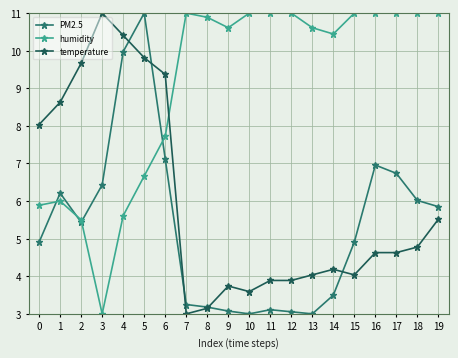

Reading left to right, transcribe all the data shown in this chart.

PM2.5: 0=4.9	1=6.2	2=5.4	3=6.4	4=10.0	5=11.0	6=7.1	7=3.2	8=3.2	9=3.1	10=3.0	11=3.1	12=3.1	13=3.0	14=3.5	15=4.9	16=7.0	17=6.7	18=6.0	19=5.9
humidity: 0=5.9	1=6.0	2=5.5	3=3.0	4=5.6	5=6.7	6=7.7	7=11.0	8=10.9	9=10.6	10=11.0	11=11.0	12=11.0	13=10.6	14=10.4	15=11.0	16=11.0	17=11.0	18=11.0	19=11.0
temperature: 0=8.0	1=8.6	2=9.7	3=11.0	4=10.4	5=9.8	6=9.4	7=3.0	8=3.1	9=3.7	10=3.6	11=3.9	12=3.9	13=4.0	14=4.2	15=4.0	16=4.6	17=4.6	18=4.8	19=5.5